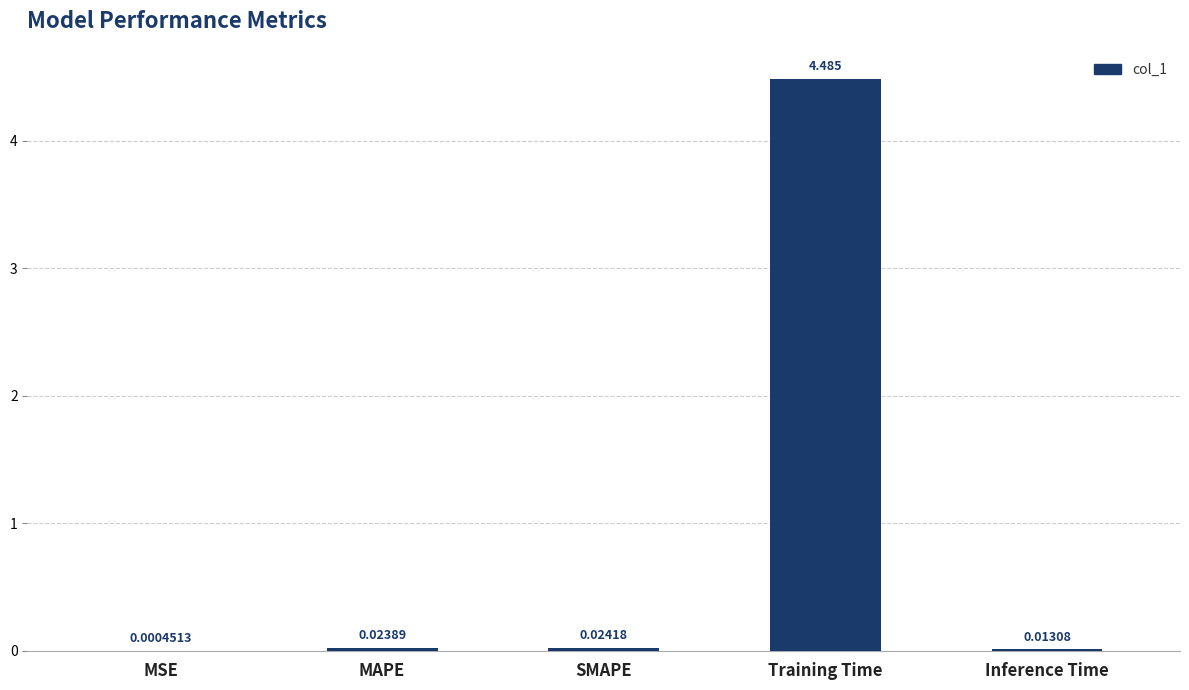

Are the bars horizontal?

No